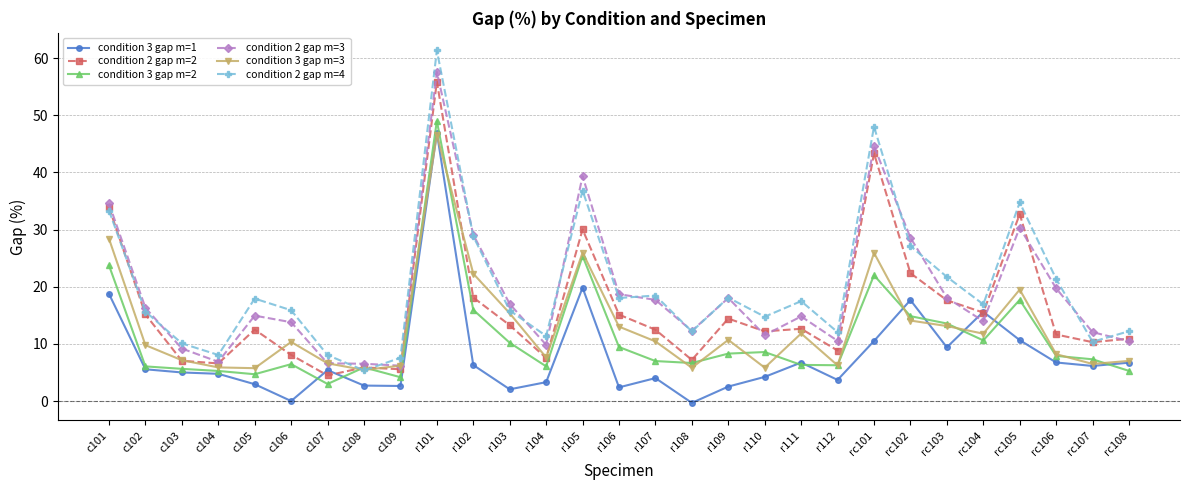

The condition 3 gap m=2 series shows 4.4 at r109. True or false?

False